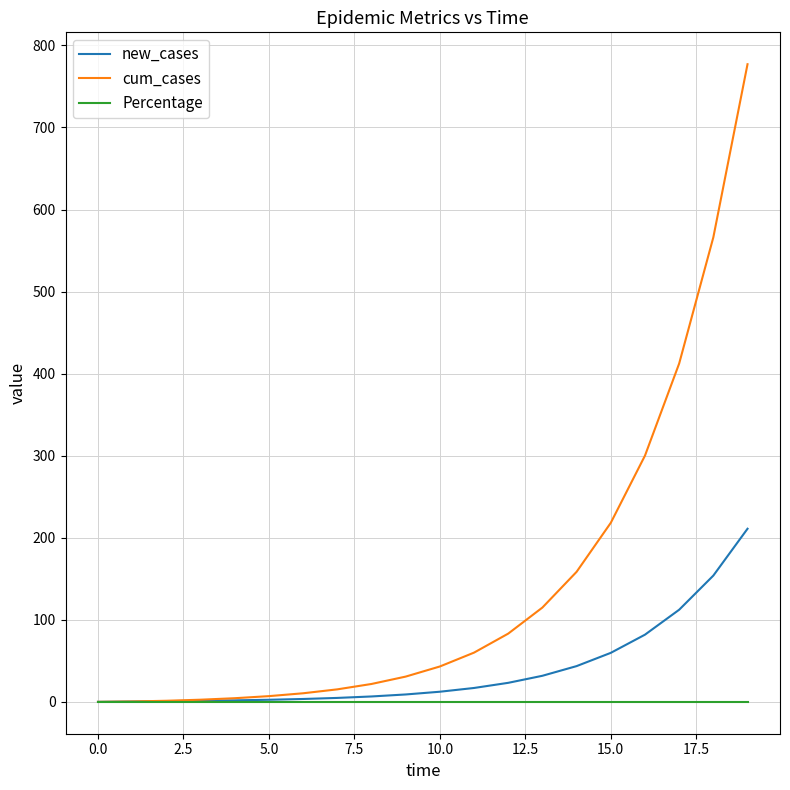

Rank the series by their average value, from highest to lowest.

cum_cases, new_cases, Percentage